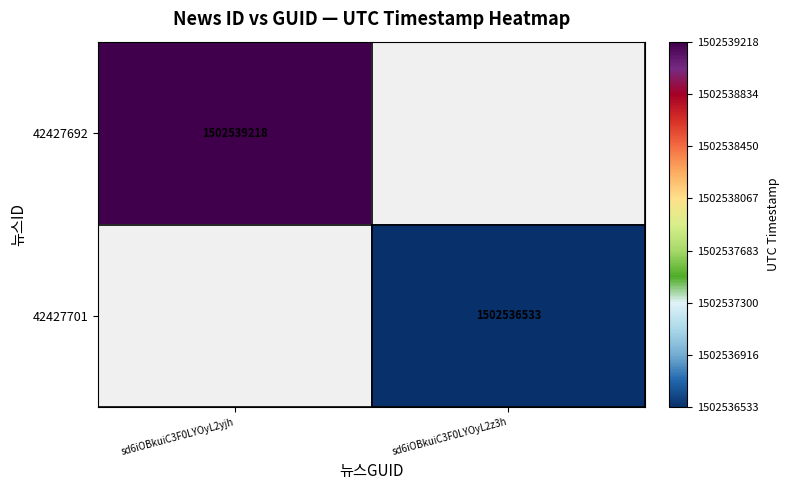

Count the number of categories in the chart.

2